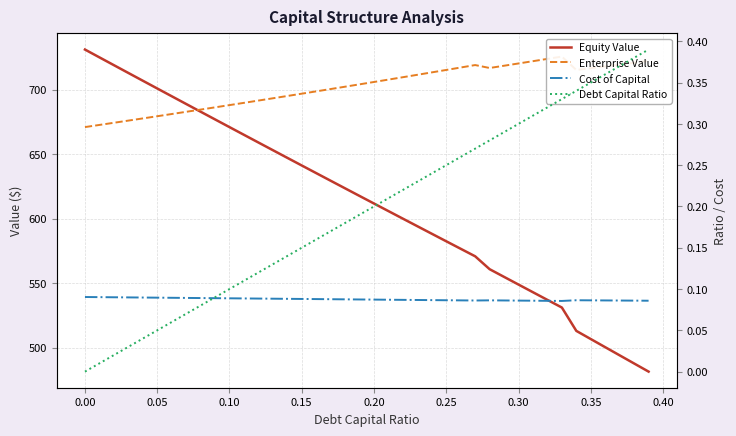

The value of Equity Value at 0.15 is 641.2. True or false?

True